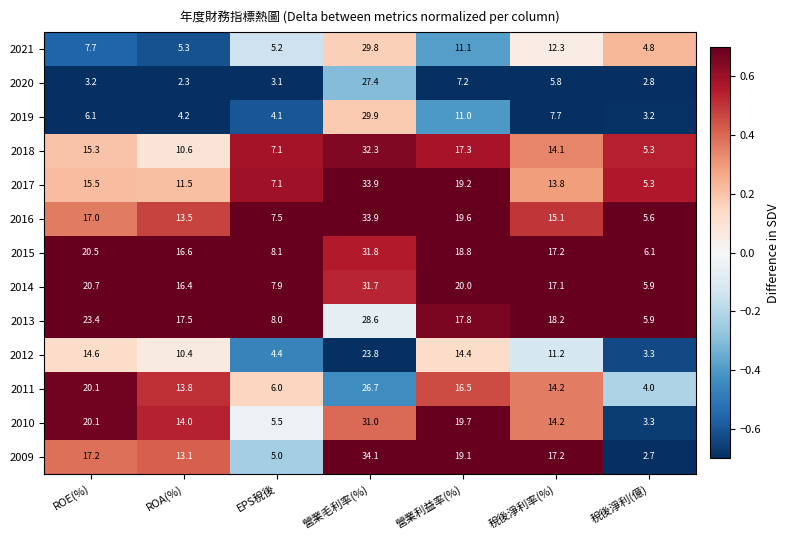

True or false: 2010 has a value of 14.0 at ROA(%).

True